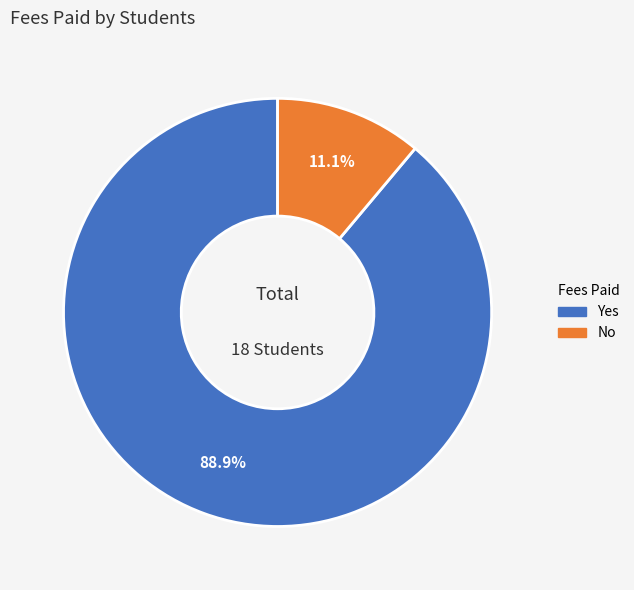

How many segments does this pie chart have?

2